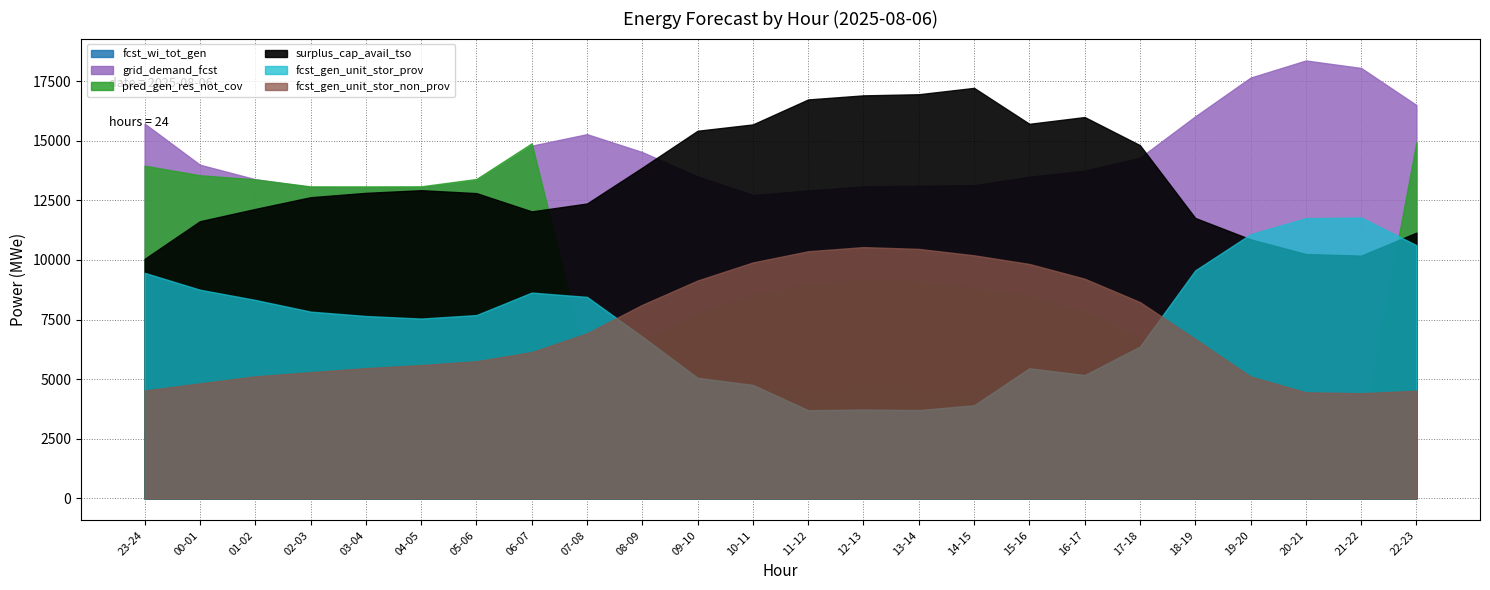

True or false: pred_gen_res_not_cov and fcst_wi_tot_gen cross at least once.

False